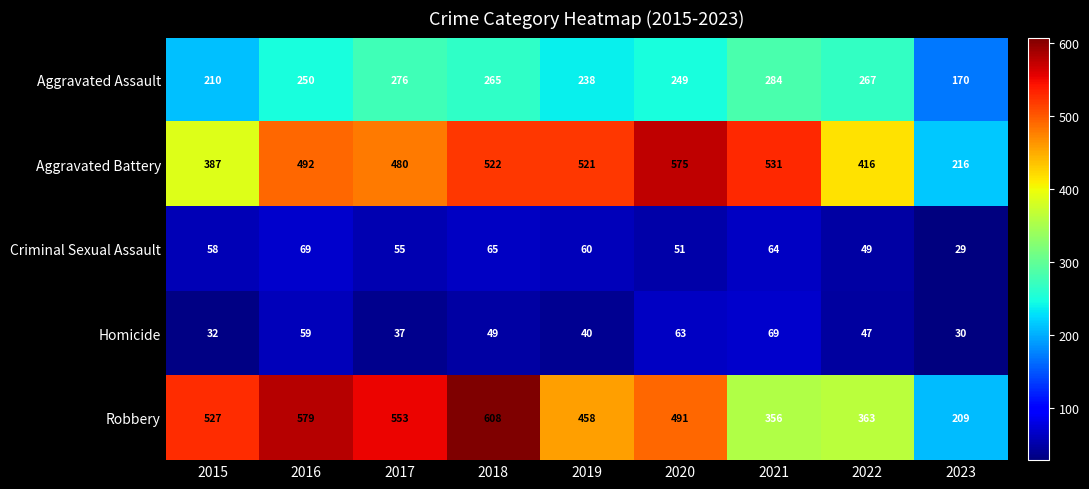

Where is Homicide nearest to the value 49?

2018